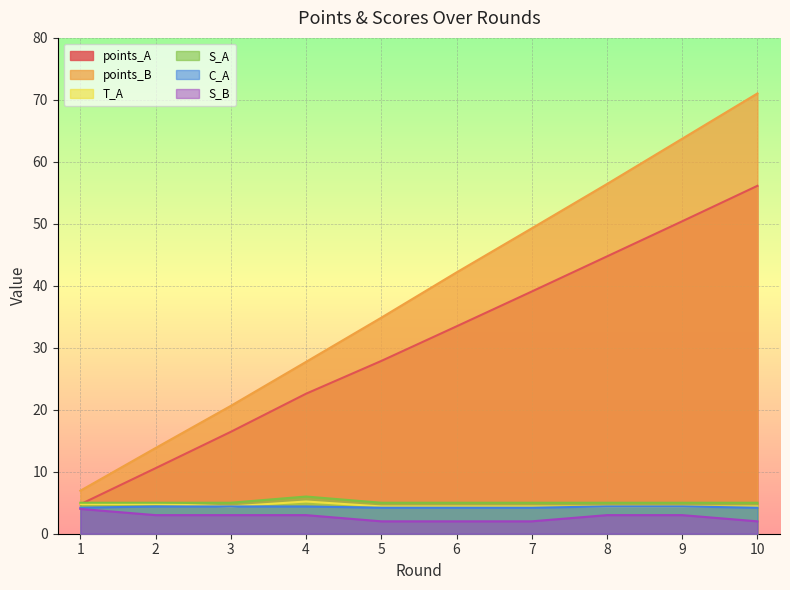

Reading left to right, what are all the values shown in this chart?

points_A: 1=4.7	2=10.6	3=16.4	4=22.6	5=27.9	6=33.5	7=39.1	8=44.7	9=50.4	10=56.1
points_B: 1=6.9	2=13.8	3=20.6	4=27.7	5=34.9	6=42.2	7=49.3	8=56.4	9=63.7	10=71.0
T_A: 1=4.8	2=4.8	3=4.4	4=5.2	5=4.4	6=4.4	7=4.4	8=4.4	9=4.4	10=4.4
S_A: 1=5.0	2=5.0	3=5.0	4=6.0	5=5.0	6=5.0	7=5.0	8=5.0	9=5.0	10=5.0
C_A: 1=4.2	2=4.4	3=4.4	4=4.4	5=4.2	6=4.2	7=4.2	8=4.4	9=4.4	10=4.2
S_B: 1=4.0	2=3.0	3=3.0	4=3.0	5=2.0	6=2.0	7=2.0	8=3.0	9=3.0	10=2.0